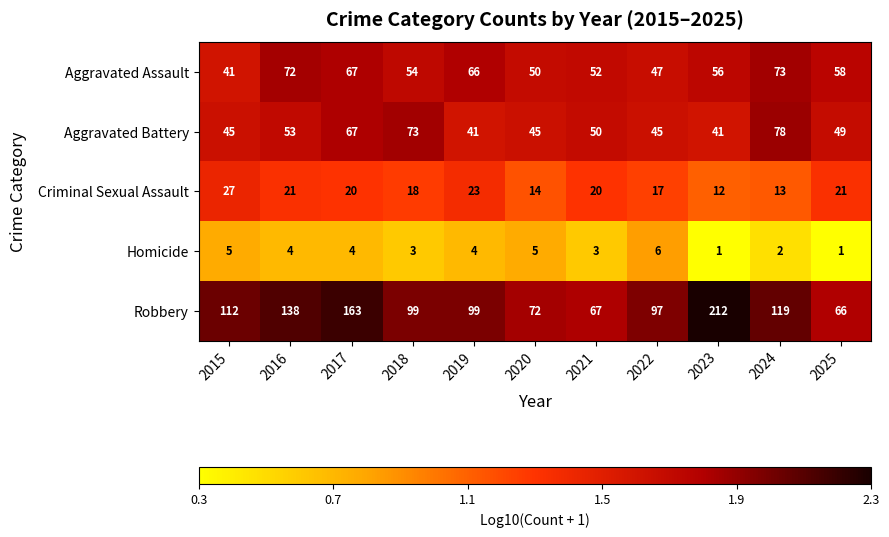

Where does the Homicide series first go above 4?

2015